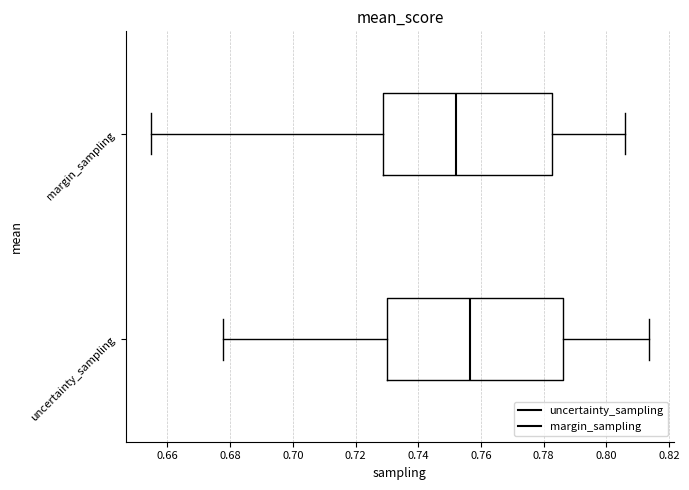

Reading bottom to top, read every box against the x-axis: the position of its median line, the range the box covers, and the ends of its whiskers. The values are not printed on the chart, so give them approximately, as read against the axis.

uncertainty_sampling: median 0.756, box 0.730 to 0.786, whiskers 0.678 to 0.814
margin_sampling: median 0.752, box 0.728 to 0.782, whiskers 0.654 to 0.806